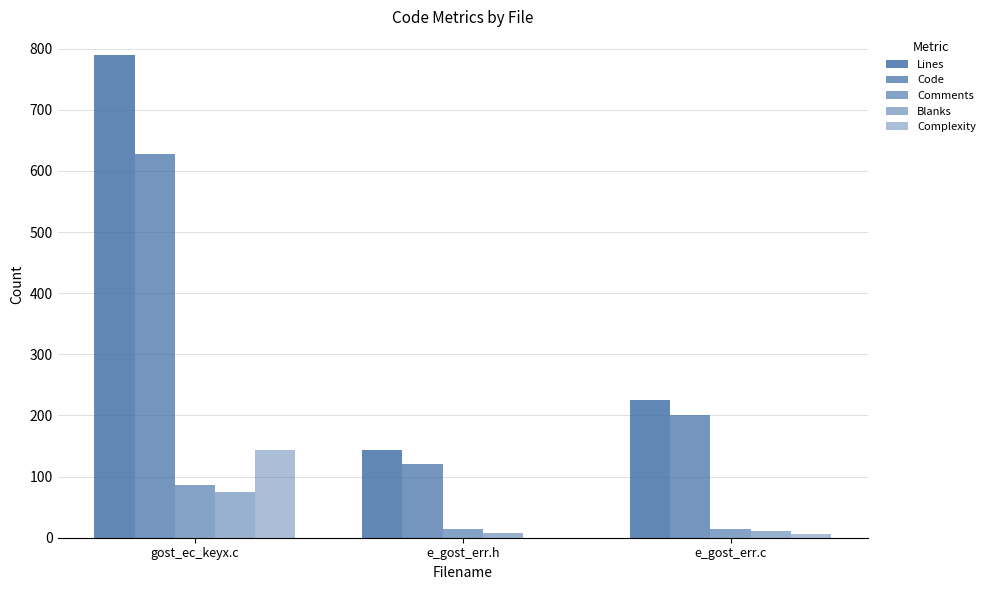

Are the bars horizontal?

No